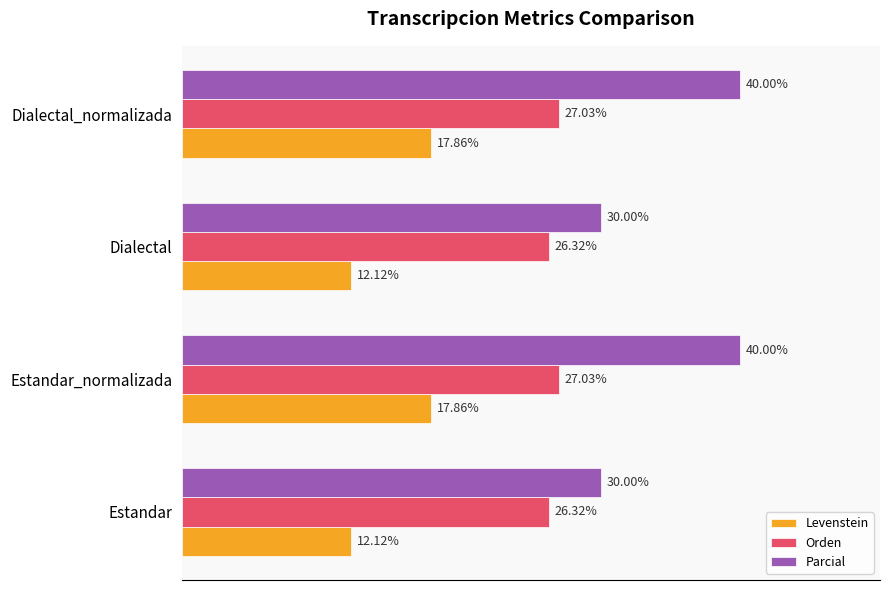

What are all the series names shown in the legend?

Levenstein, Orden, Parcial